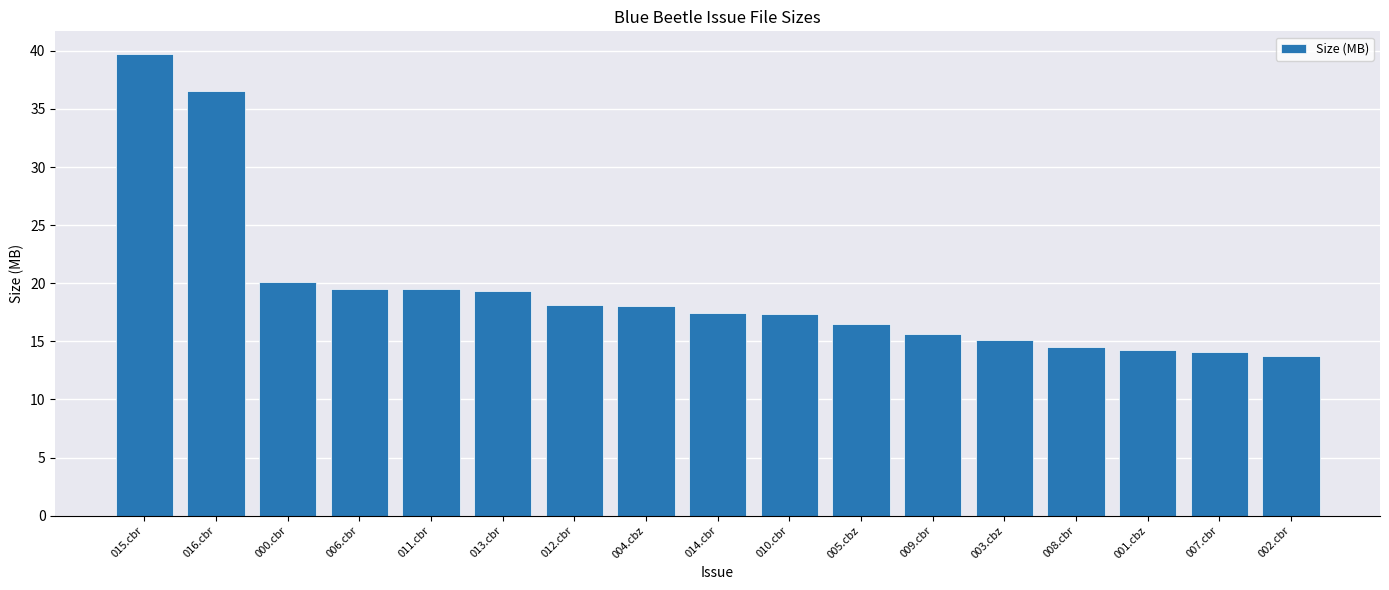

The chart shows a value of 18.0 at 004.cbz. True or false?

True